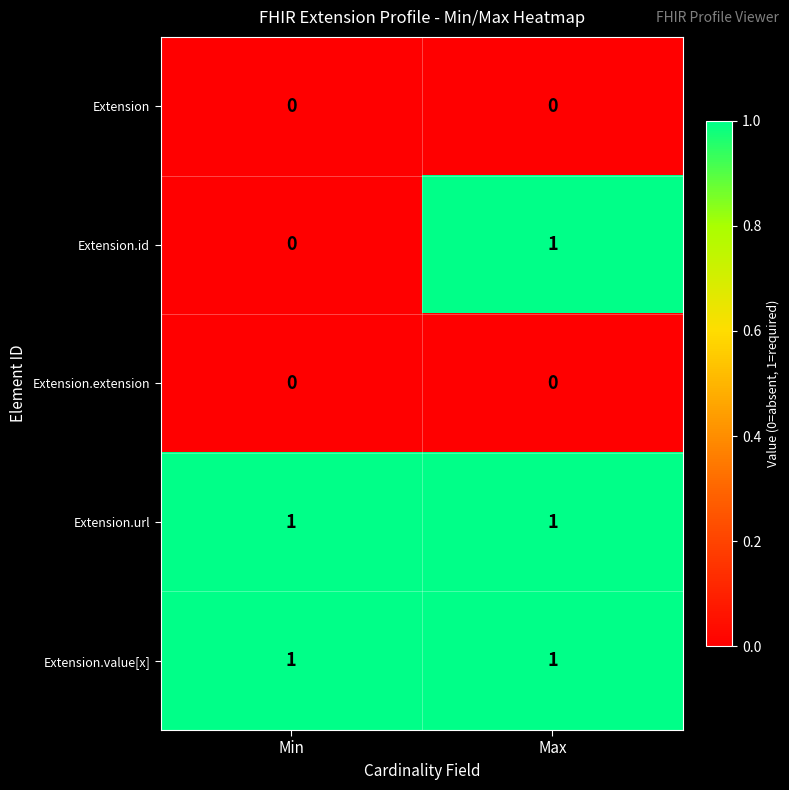

Where is Extension.id nearest to the value 0?

Min